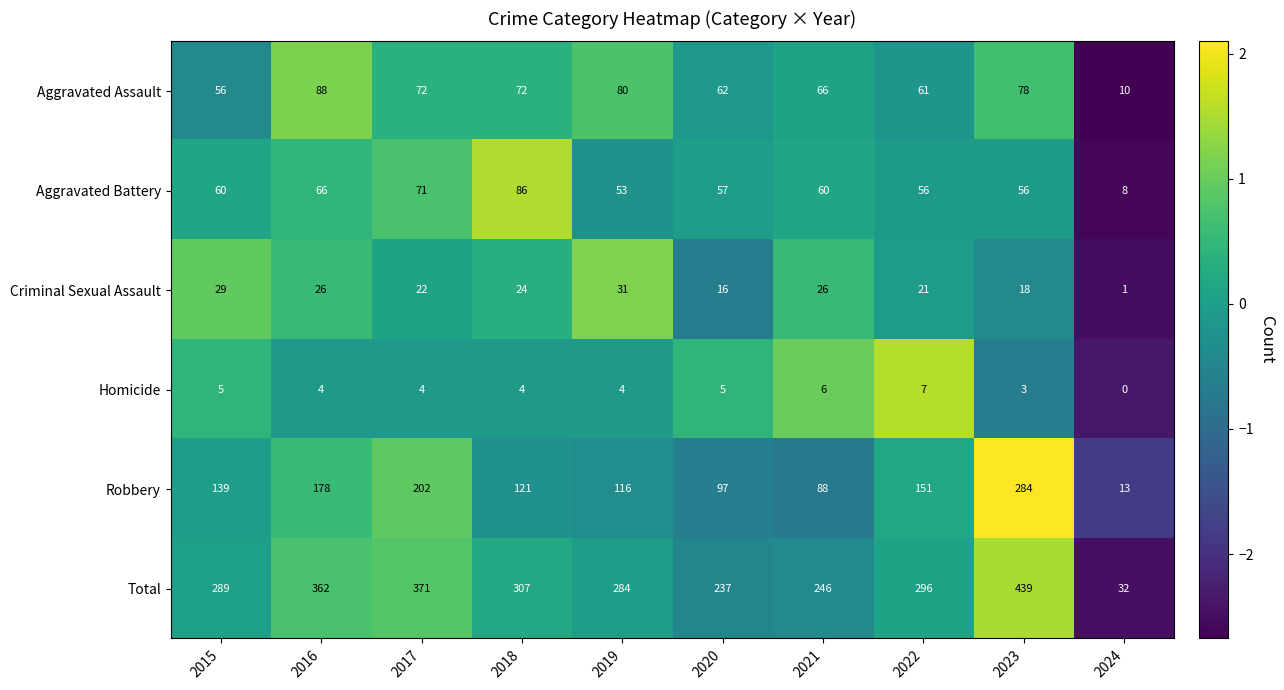

Is the value of Homicide at 2015 greater than the value of Aggravated Assault at 2016?

No